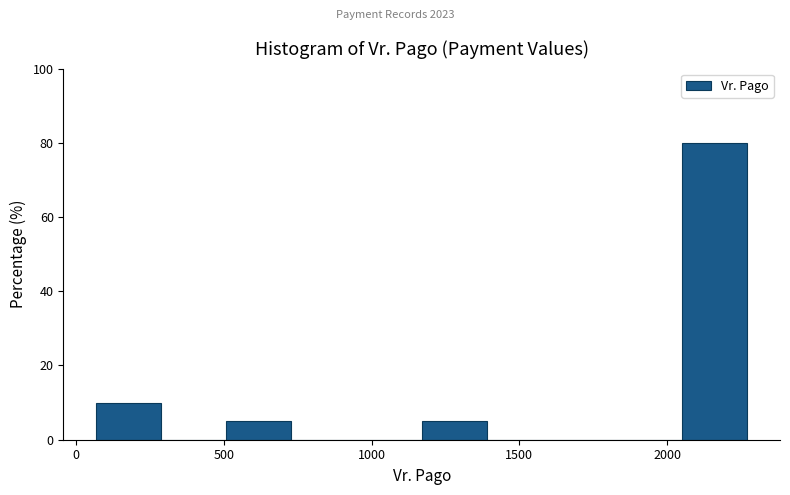

Reading left to right, transcribe this chart: for each bar, give the range it covers on the x-axis and its height. Neither the bar edges nor the heights are printed on the chart, so give them approximately, as read against the axes.

50 to 300: 10
300 to 500: 0
500 to 750: 6
750 to 950: 0
950 to 1150: 0
1150 to 1400: 6
1400 to 1600: 0
1600 to 1850: 0
1850 to 2050: 0
2050 to 2250: 80